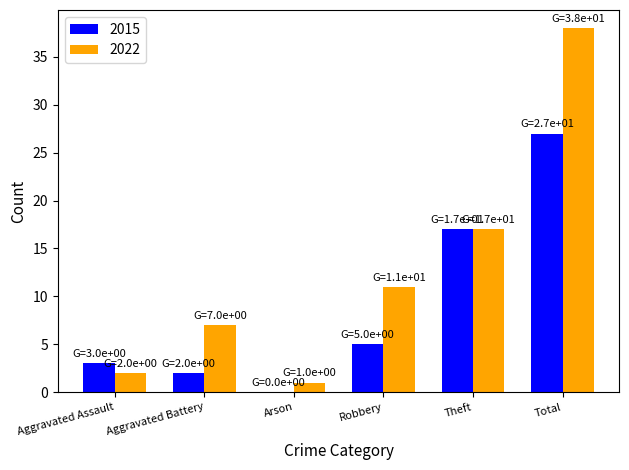

Is it true that 2015 equals 2 at Aggravated Battery?

True